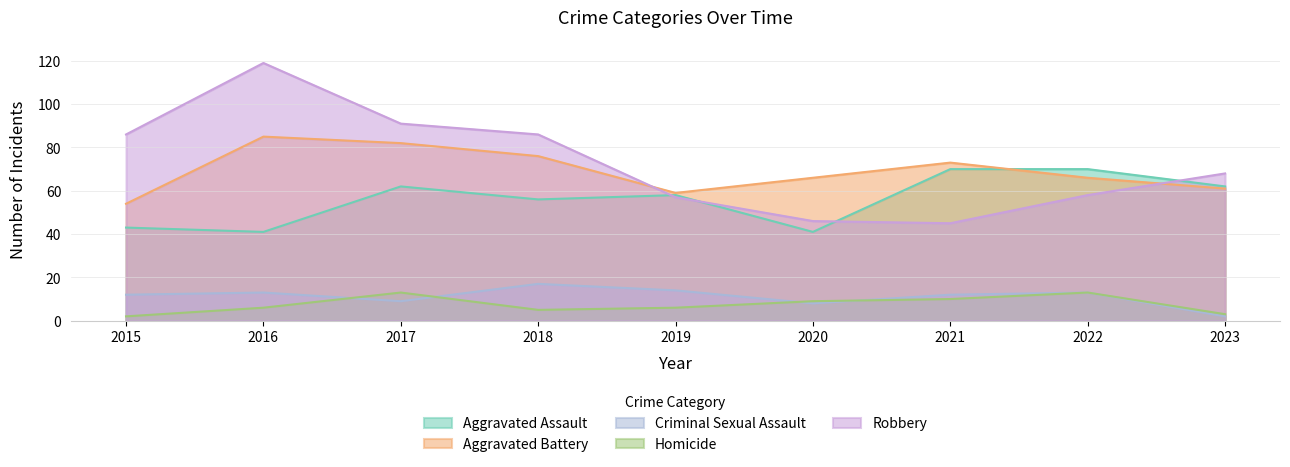

True or false: Aggravated Assault and Aggravated Battery cross at least once.

True